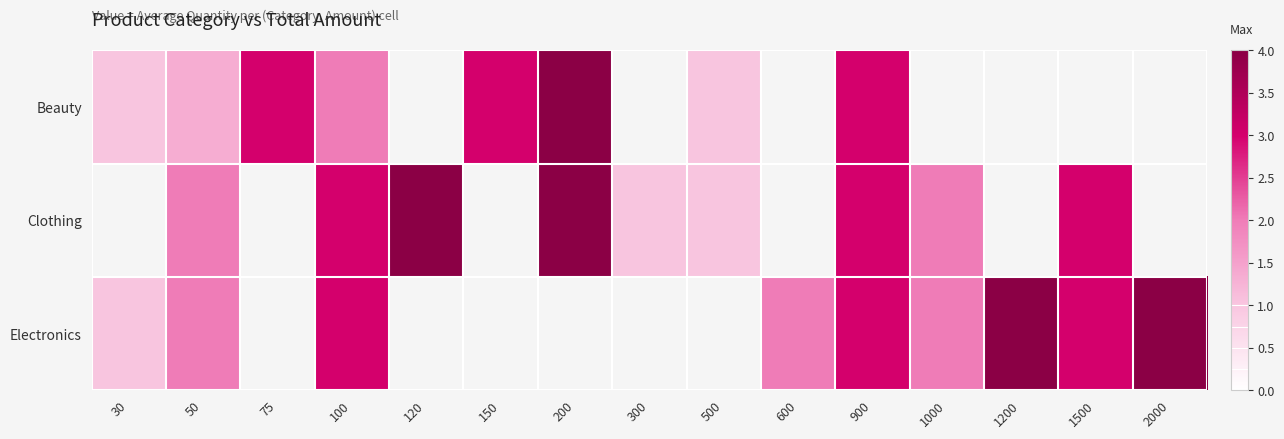

List the series in order of their peak value, highest first.

Beauty, Clothing, Electronics